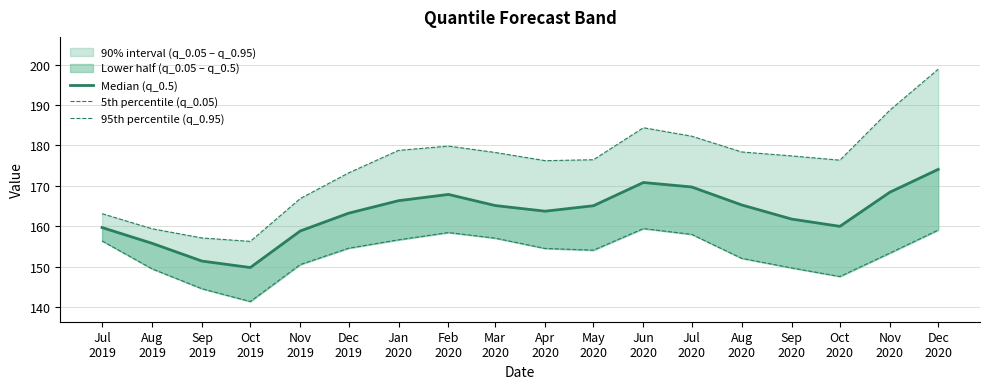

The 5th percentile (q_0.05) series shows 149.4 at Aug
2019. True or false?

True